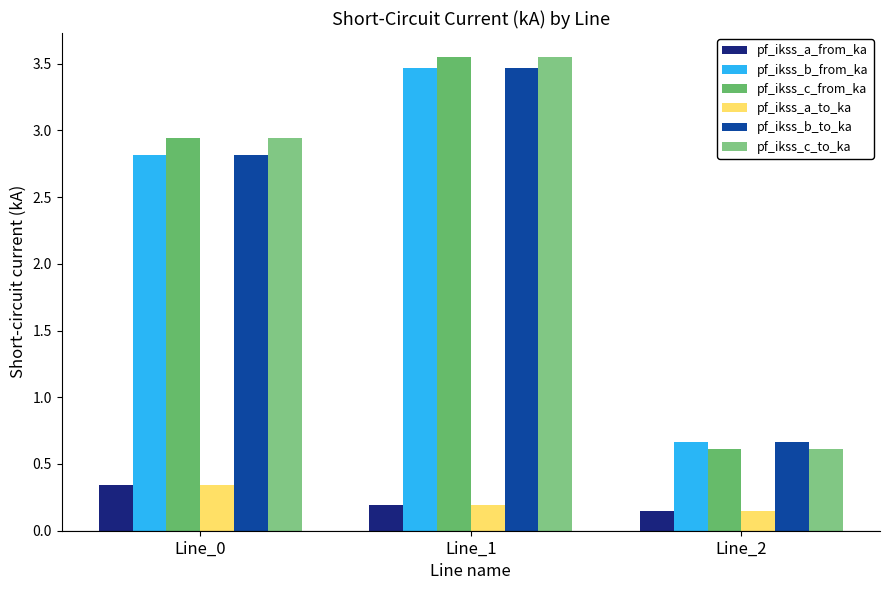

What is the spread (max minus min) of values at Line_0?

2.6